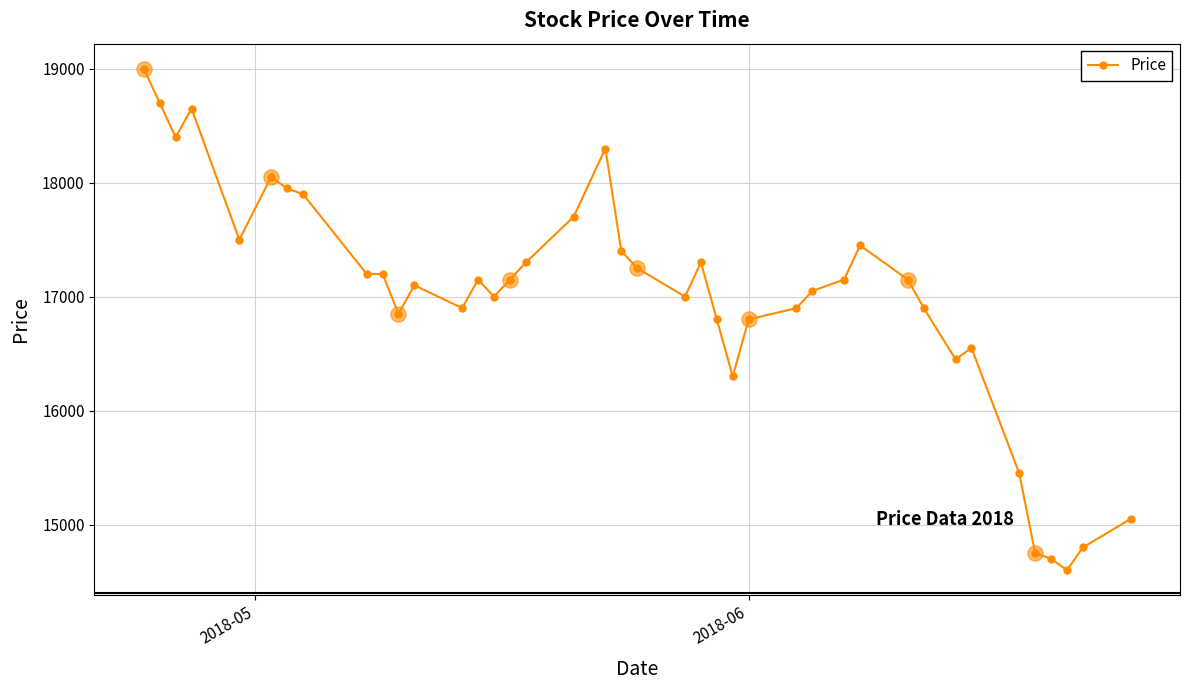

What is the value of the 20th point from the left?

17400